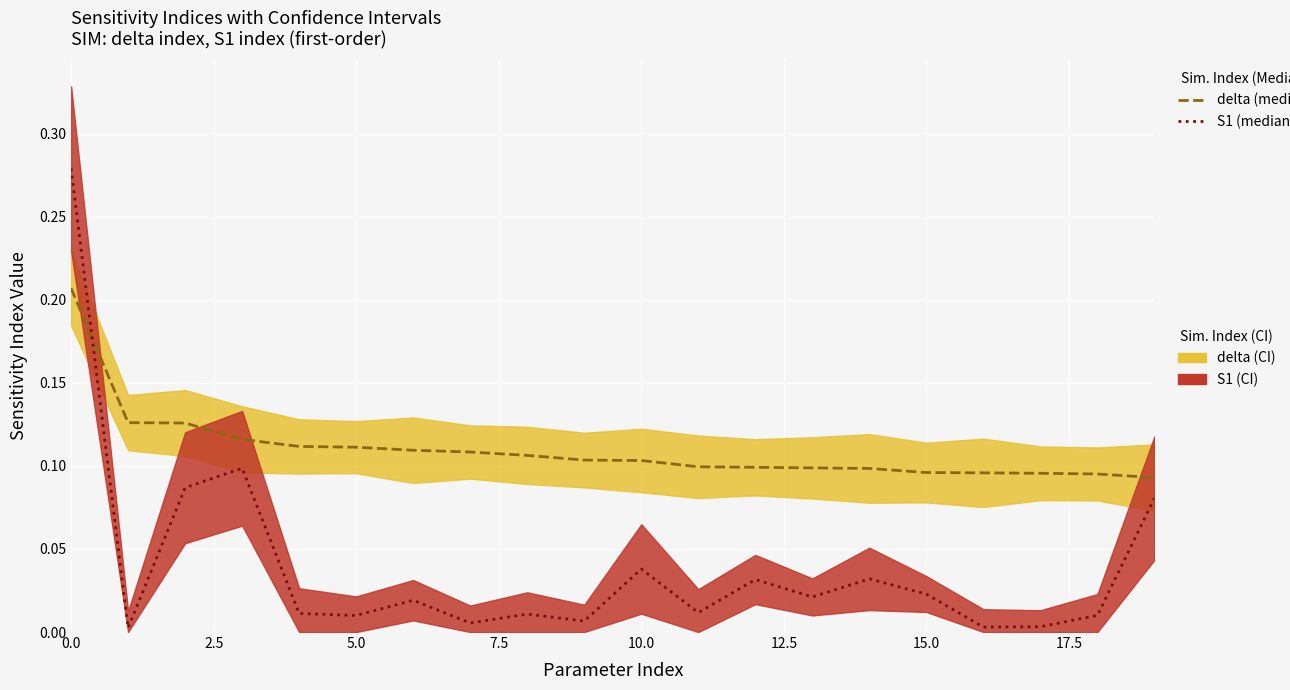

True or false: delta (median) has more than 0 interior local peaks.

False